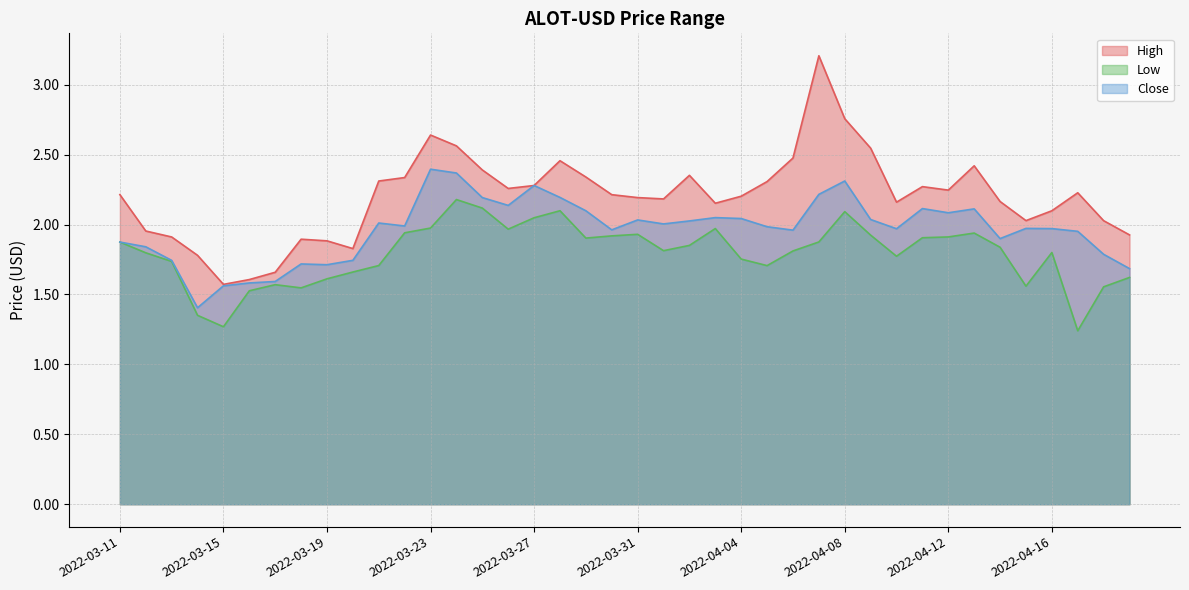

True or false: Low has more than 0 points higher than both neighbors.

True